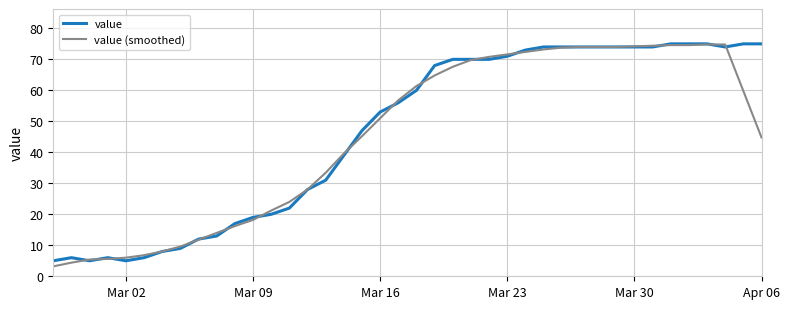

What is the minimum value for value?

5.0